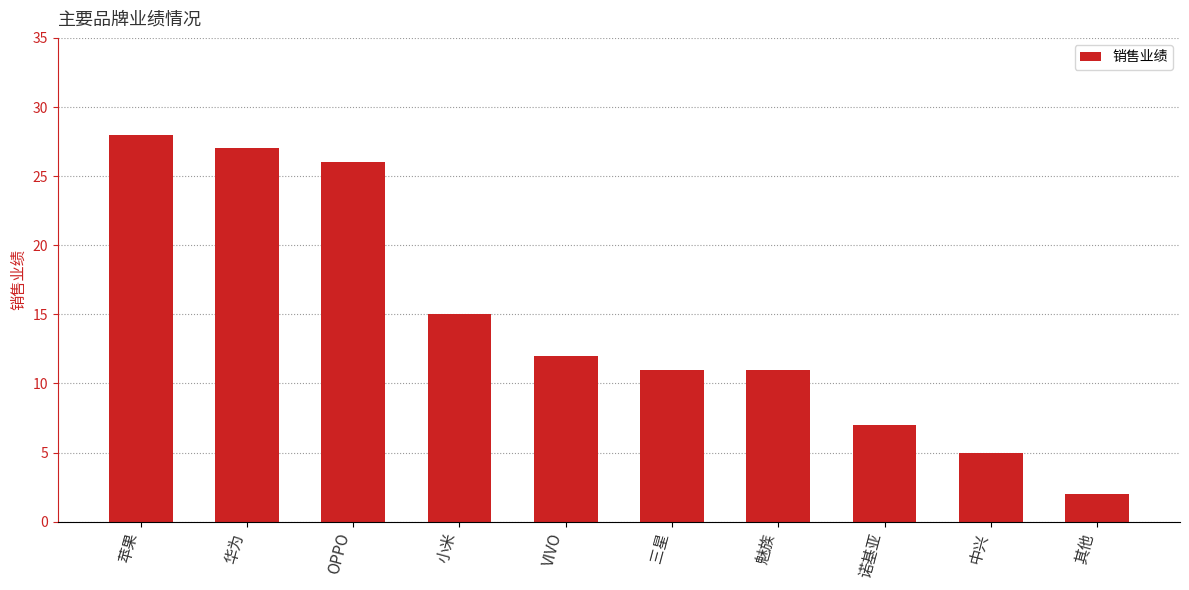

What is the difference between the maximum and minimum values?

26